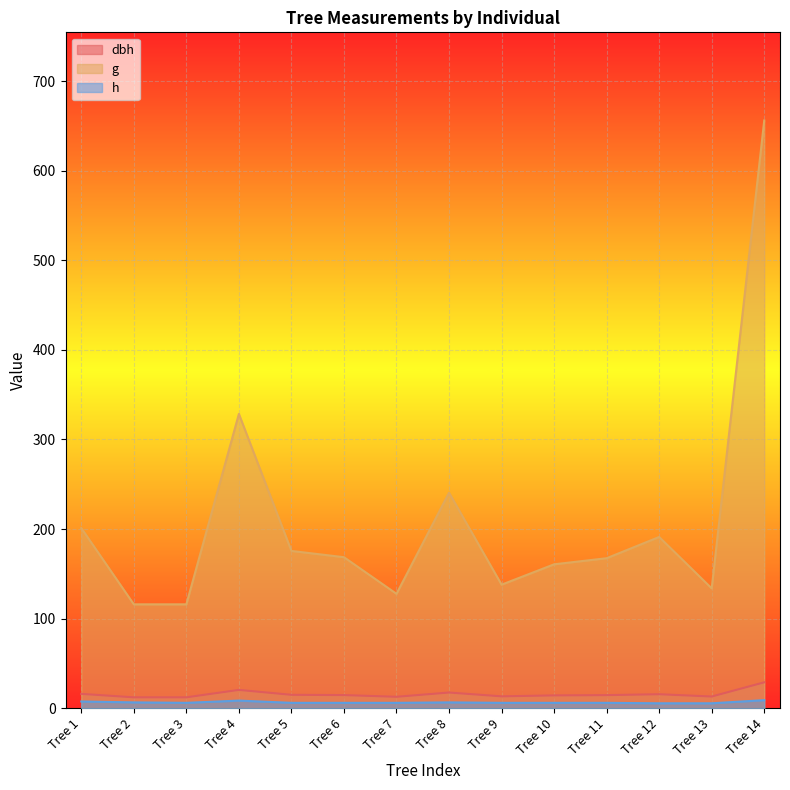

Which label corresponds to the largest value in the chart?

Tree 14